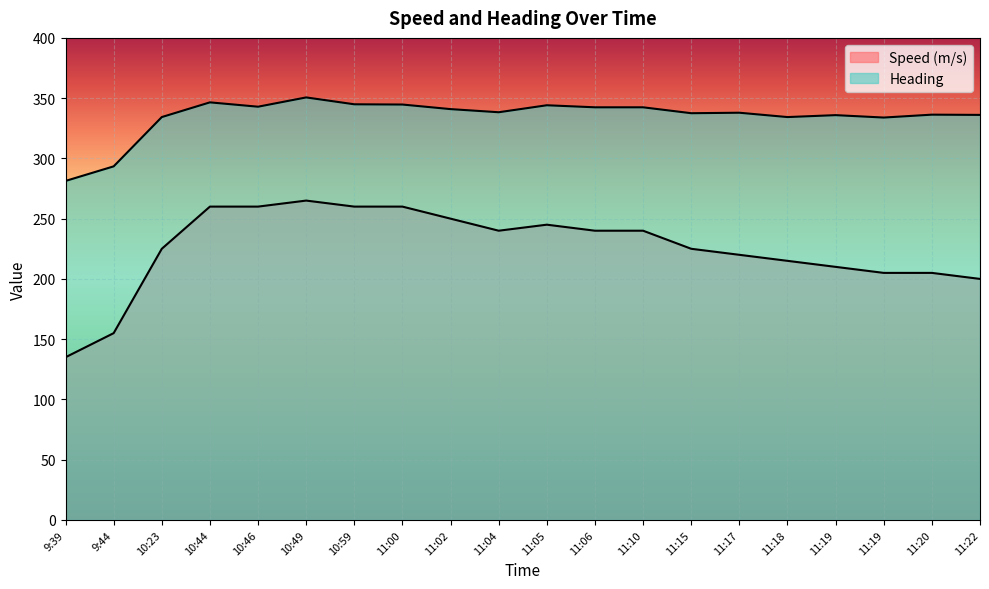

What is the spread (max minus min) of values at 11:02?

90.9